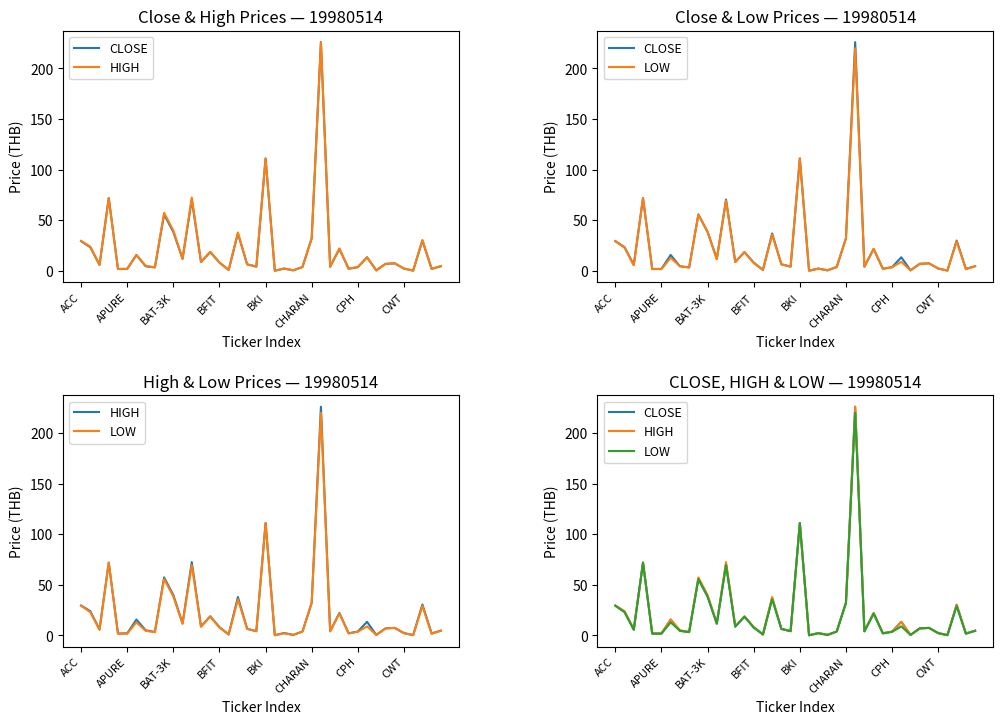

Is it true that CLOSE equals 7.0 at 33?

True